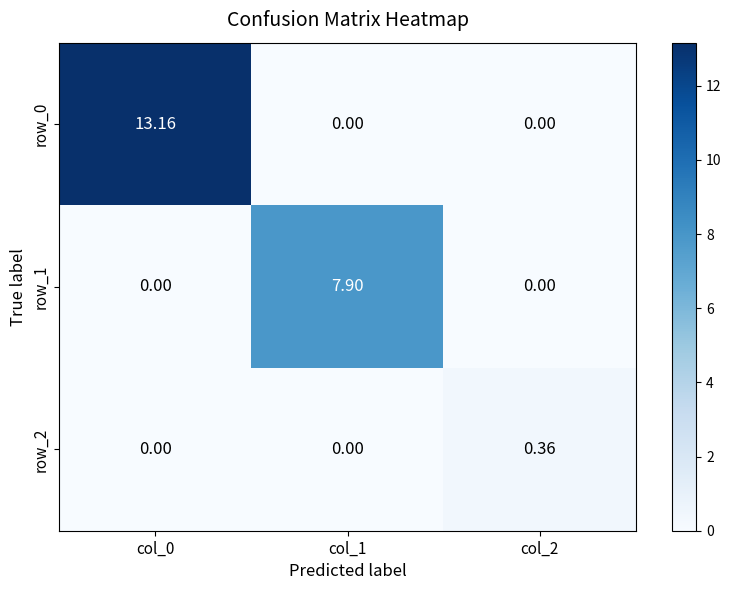

How many data points does each series have?

3